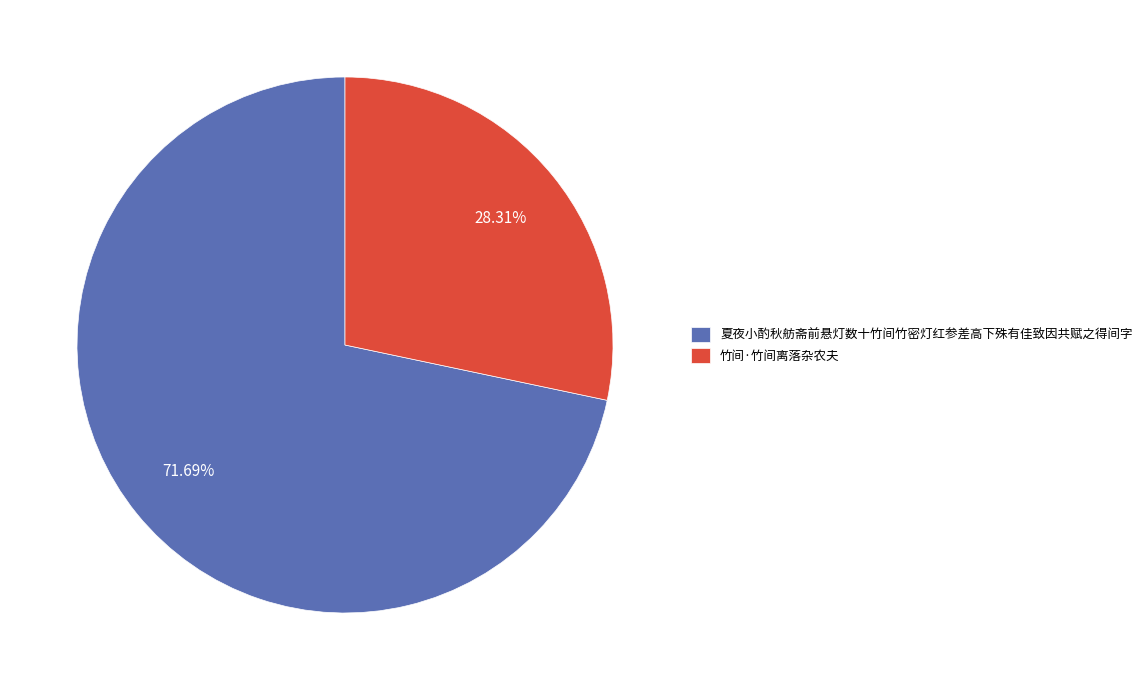

The 夏夜小酌秋舫斋前悬灯数十竹间竹密灯红参差高下殊有佳致因共赋之得间字 slice represents 57% of the pie. True or false?

False